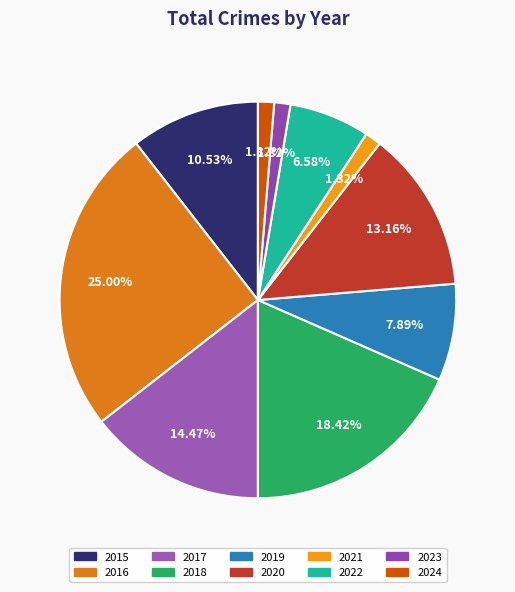

The 2015 slice represents 22% of the pie. True or false?

False